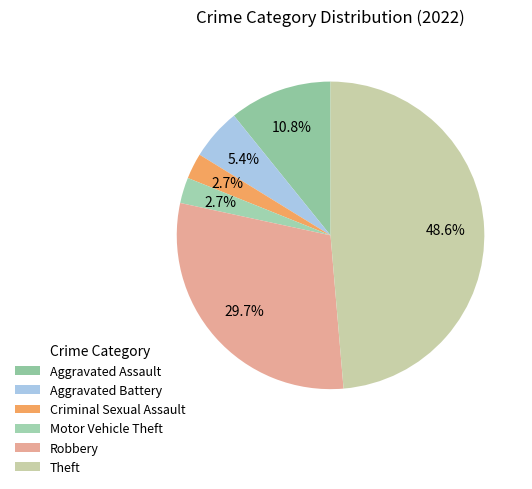

The Robbery slice represents 22% of the pie. True or false?

False